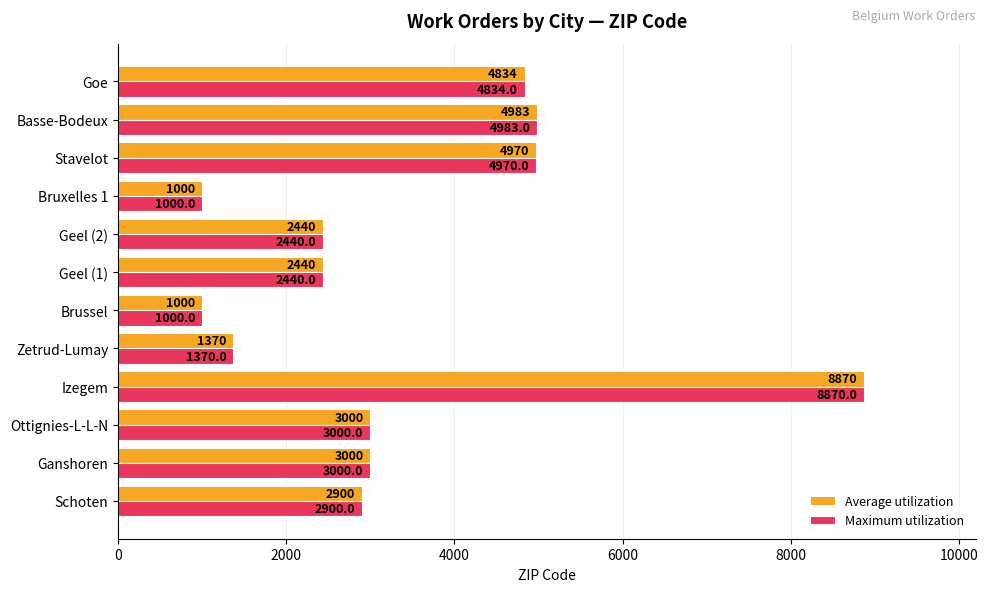

True or false: Maximum utilization has a value of 2440 at Geel (2).

True